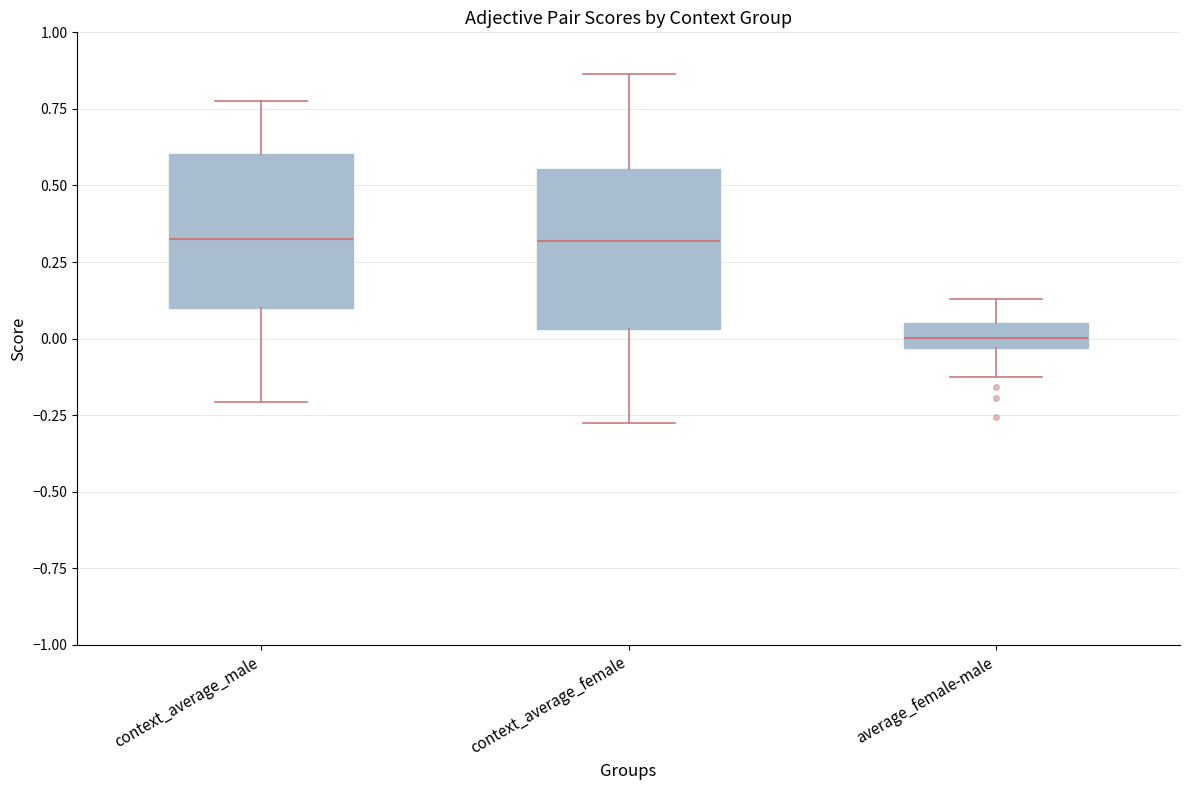

Which box's median line is the lowest?

average_female-male